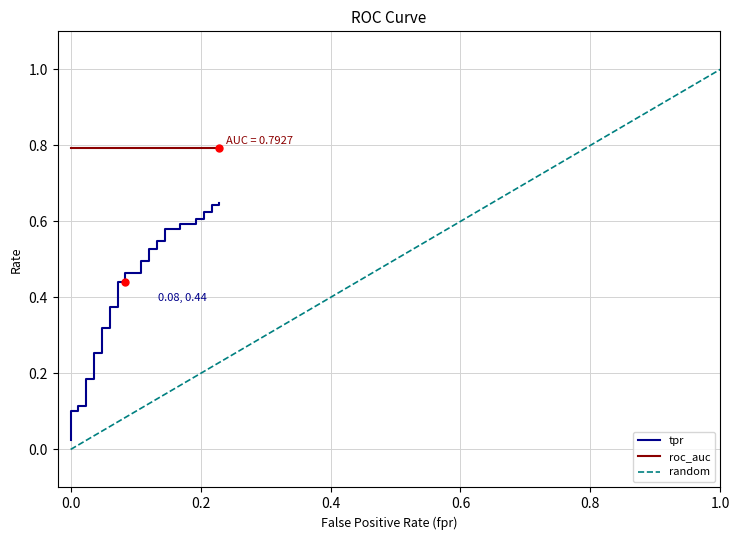

Does the chart display data point markers on the line(s)?

No